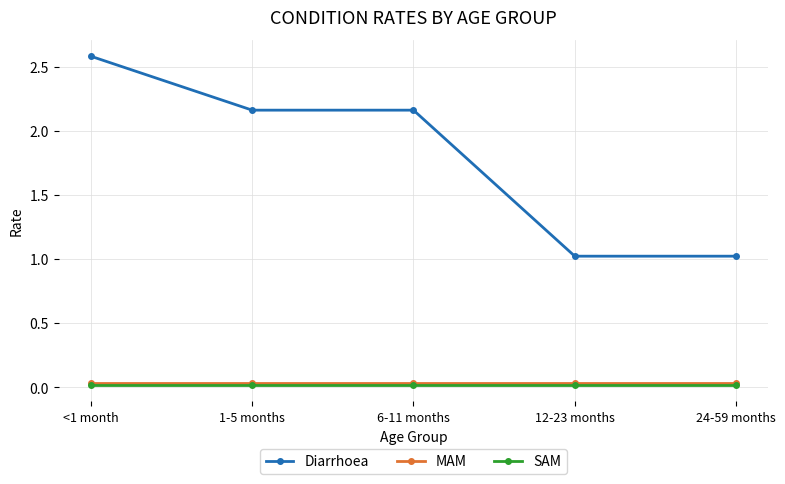

What is the difference between the Diarrhoea values at <1 month and 6-11 months?

0.4